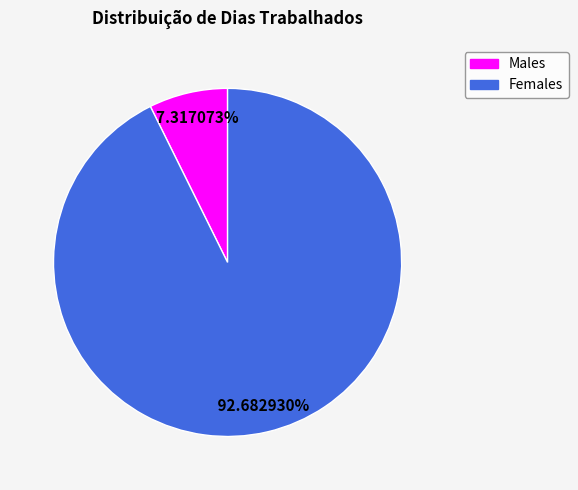

How many slices are in this pie chart?

2